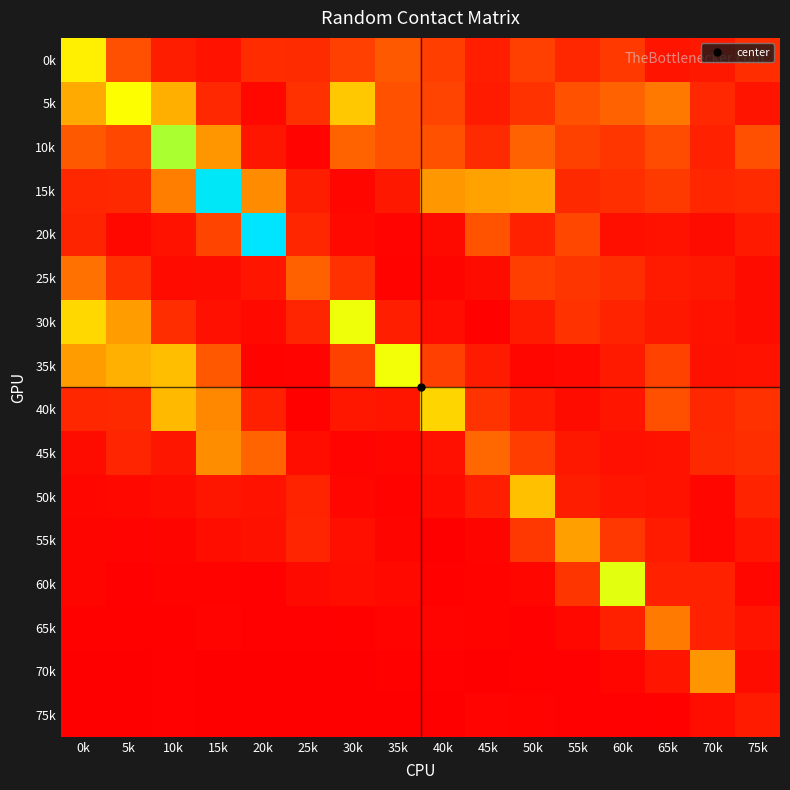

Reading left to right, what are all the values shown in this chart?

0k: 0k=1.1	5k=0.4	10k=0.2	15k=0.1	20k=0.3	25k=0.2	30k=0.4	35k=0.5	40k=0.4	45k=0.2	50k=0.4	55k=0.2	60k=0.3	65k=0.1	70k=0.1	75k=0.3
5k: 0k=0.8	5k=1.2	10k=0.8	15k=0.2	20k=0.0	25k=0.3	30k=0.9	35k=0.4	40k=0.4	45k=0.2	50k=0.3	55k=0.4	60k=0.5	65k=0.6	70k=0.2	75k=0.1
10k: 0k=0.5	5k=0.4	10k=1.5	15k=0.7	20k=0.1	25k=0.0	30k=0.5	35k=0.4	40k=0.4	45k=0.2	50k=0.5	55k=0.4	60k=0.3	65k=0.4	70k=0.2	75k=0.4
15k: 0k=0.2	5k=0.2	10k=0.6	15k=1.9	20k=0.7	25k=0.2	30k=0.0	35k=0.1	40k=0.7	45k=0.8	50k=0.8	55k=0.2	60k=0.3	65k=0.3	70k=0.2	75k=0.2
20k: 0k=0.2	5k=0.1	10k=0.1	15k=0.4	20k=1.9	25k=0.2	30k=0.1	35k=0.0	40k=0.1	45k=0.5	50k=0.2	55k=0.4	60k=0.1	65k=0.1	70k=0.1	75k=0.1
25k: 0k=0.6	5k=0.3	10k=0.1	15k=0.1	20k=0.1	25k=0.5	30k=0.3	35k=0.0	40k=0.0	45k=0.1	50k=0.4	55k=0.3	60k=0.3	65k=0.2	70k=0.1	75k=0.1
30k: 0k=1.0	5k=0.7	10k=0.3	15k=0.1	20k=0.1	25k=0.2	30k=1.2	35k=0.2	40k=0.1	45k=0.0	50k=0.2	55k=0.3	60k=0.2	65k=0.1	70k=0.1	75k=0.1
35k: 0k=0.7	5k=0.8	10k=0.9	15k=0.5	20k=0.0	25k=0.0	30k=0.4	35k=1.2	40k=0.4	45k=0.2	50k=0.0	55k=0.1	60k=0.1	65k=0.4	70k=0.1	75k=0.1
40k: 0k=0.2	5k=0.2	10k=0.9	15k=0.7	20k=0.2	25k=0.0	30k=0.1	35k=0.1	40k=1.0	45k=0.3	50k=0.1	55k=0.1	60k=0.1	65k=0.4	70k=0.2	75k=0.3
45k: 0k=0.1	5k=0.2	10k=0.1	15k=0.7	20k=0.5	25k=0.1	30k=0.0	35k=0.0	40k=0.1	45k=0.5	50k=0.3	55k=0.1	60k=0.1	65k=0.1	70k=0.2	75k=0.3
50k: 0k=0.0	5k=0.0	10k=0.1	15k=0.1	20k=0.1	25k=0.2	30k=0.0	35k=0.0	40k=0.1	45k=0.2	50k=0.9	55k=0.2	60k=0.1	65k=0.1	70k=0.0	75k=0.2
55k: 0k=0.0	5k=0.0	10k=0.0	15k=0.1	20k=0.1	25k=0.2	30k=0.1	35k=0.0	40k=0.0	45k=0.0	50k=0.3	55k=0.8	60k=0.3	65k=0.2	70k=0.0	75k=0.1
60k: 0k=0.0	5k=0.0	10k=0.0	15k=0.0	20k=0.0	25k=0.1	30k=0.1	35k=0.1	40k=0.0	45k=0.0	50k=0.0	55k=0.3	60k=1.3	65k=0.2	70k=0.2	75k=0.0
65k: 0k=0.0	5k=0.0	10k=0.0	15k=0.0	20k=0.0	25k=0.0	30k=0.0	35k=0.0	40k=0.0	45k=0.0	50k=0.0	55k=0.0	60k=0.2	65k=0.6	70k=0.2	75k=0.1
70k: 0k=0.0	5k=0.0	10k=0.0	15k=0.0	20k=0.0	25k=0.0	30k=0.0	35k=0.0	40k=0.0	45k=0.0	50k=0.0	55k=0.0	60k=0.0	65k=0.1	70k=0.7	75k=0.1
75k: 0k=0.0	5k=0.0	10k=0.0	15k=0.0	20k=0.0	25k=0.0	30k=0.0	35k=0.0	40k=0.0	45k=0.0	50k=0.0	55k=0.0	60k=0.0	65k=0.0	70k=0.1	75k=0.2